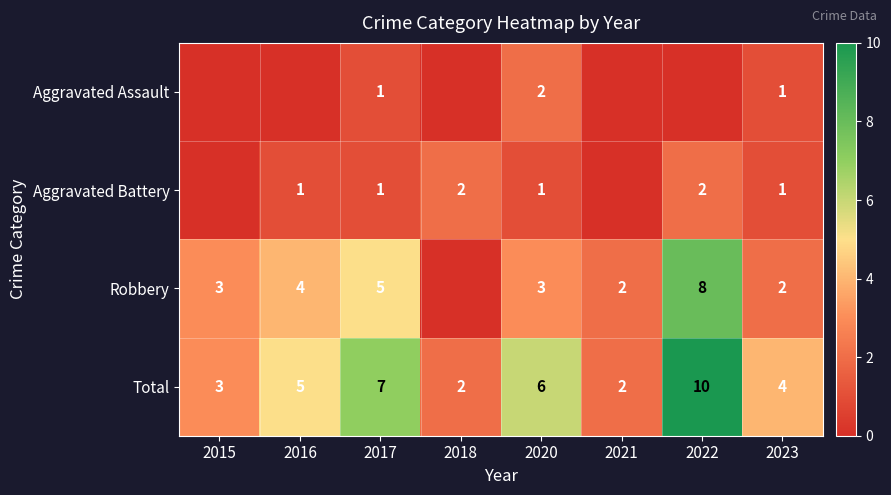

What is the greatest value displayed?

10